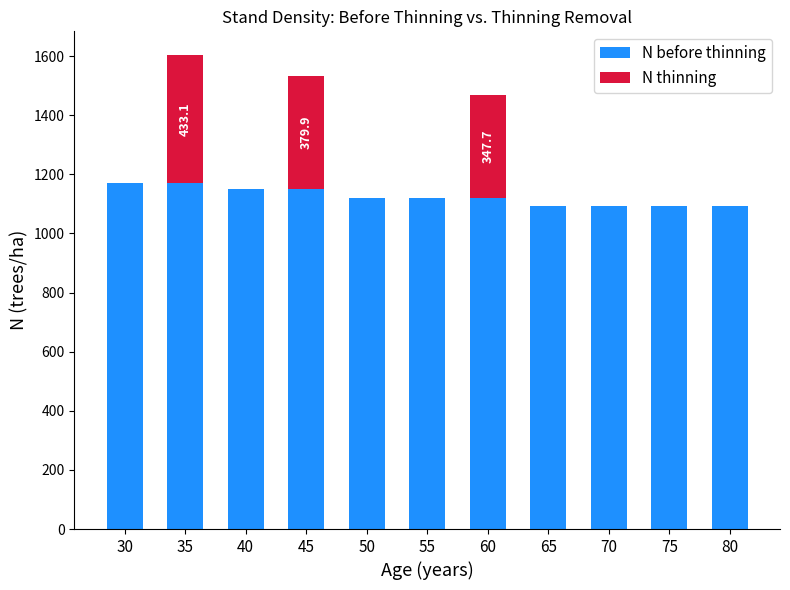

How many data points in N before thinning are above 1121?

7